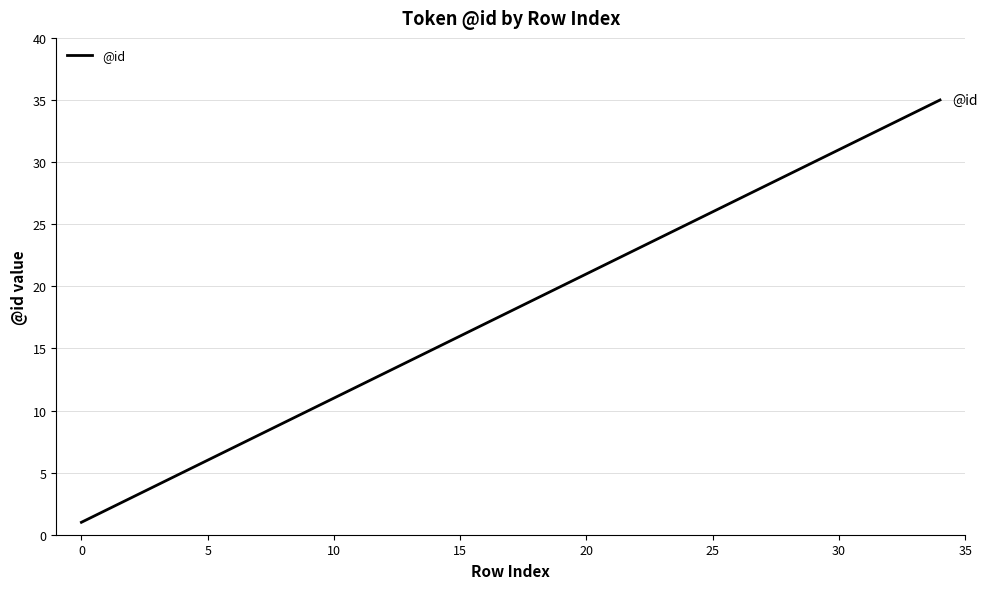

What is the maximum value shown in the chart?

35